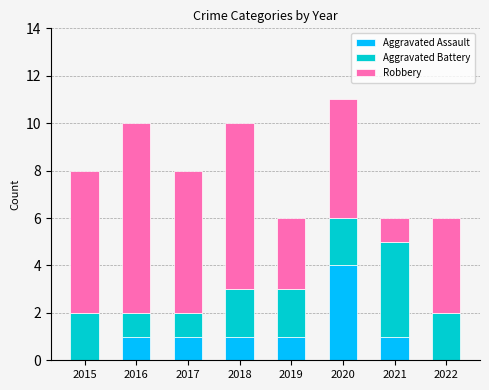

Is it true that Aggravated Assault equals 0 at 2019?

False